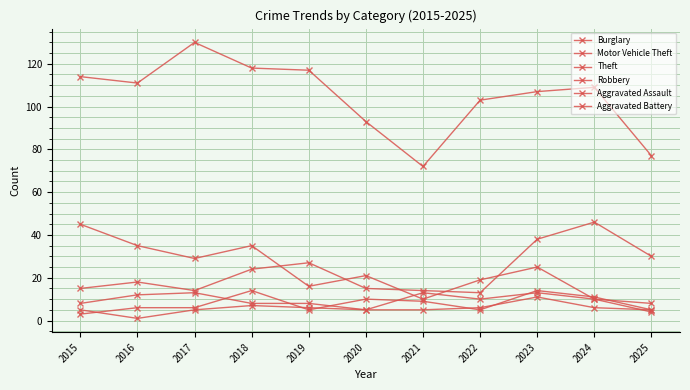

True or false: Motor Vehicle Theft has a value of 27 at 2019.

True